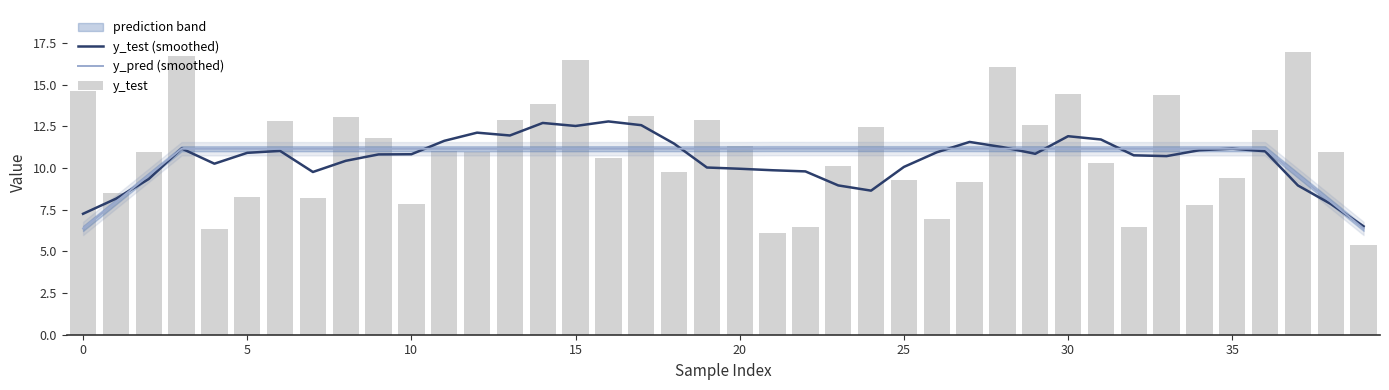

What value does the y_test series have at 33?

14.4